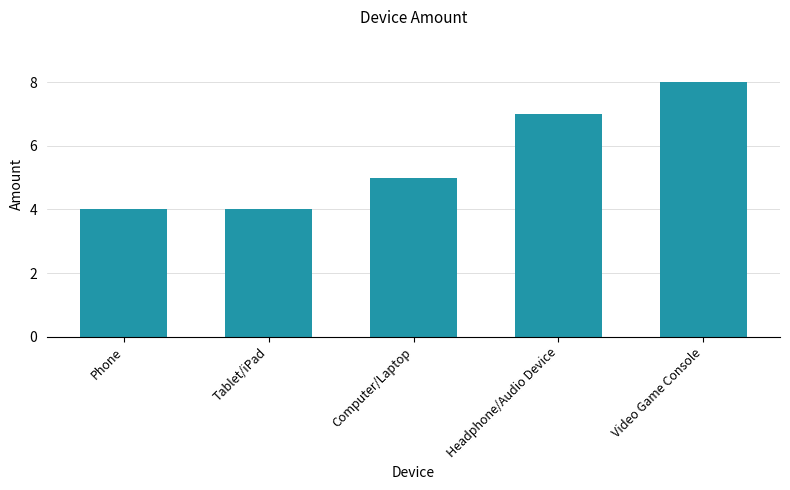

Does the chart contain any negative values?

No